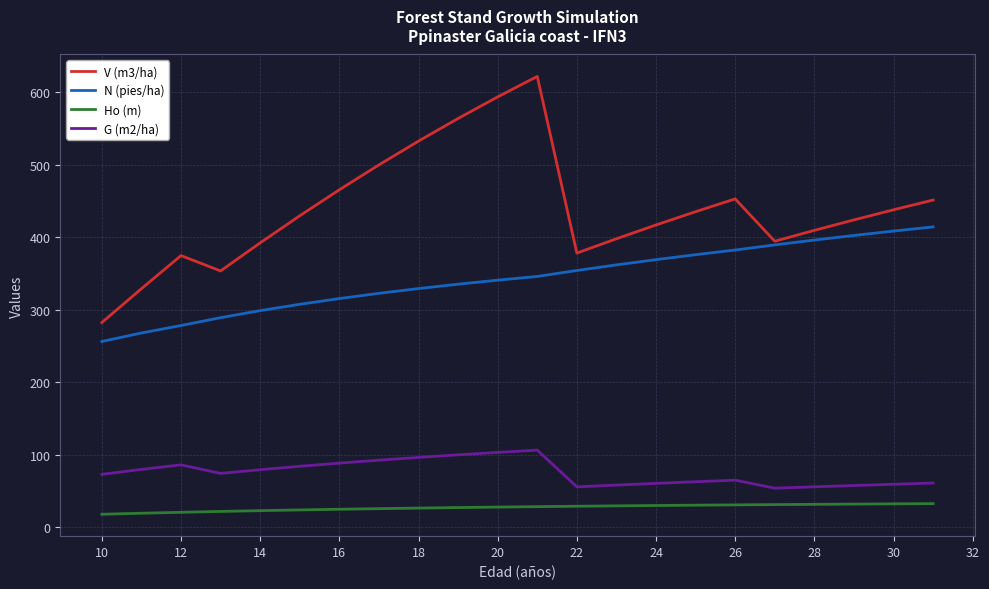

True or false: Ho (m) and N (pies/ha) intersect in this chart.

False